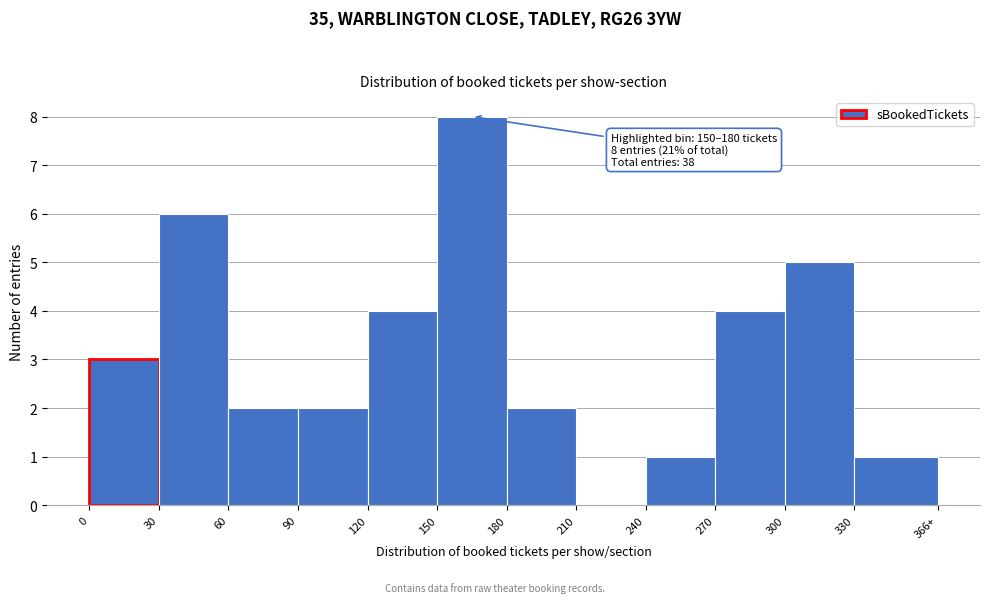

Reading left to right, what are all the values shown in this chart?

0=3	30=6	60=2	90=2	120=4	150=8	180=2	210=0	240=1	270=4	300=5	330=1